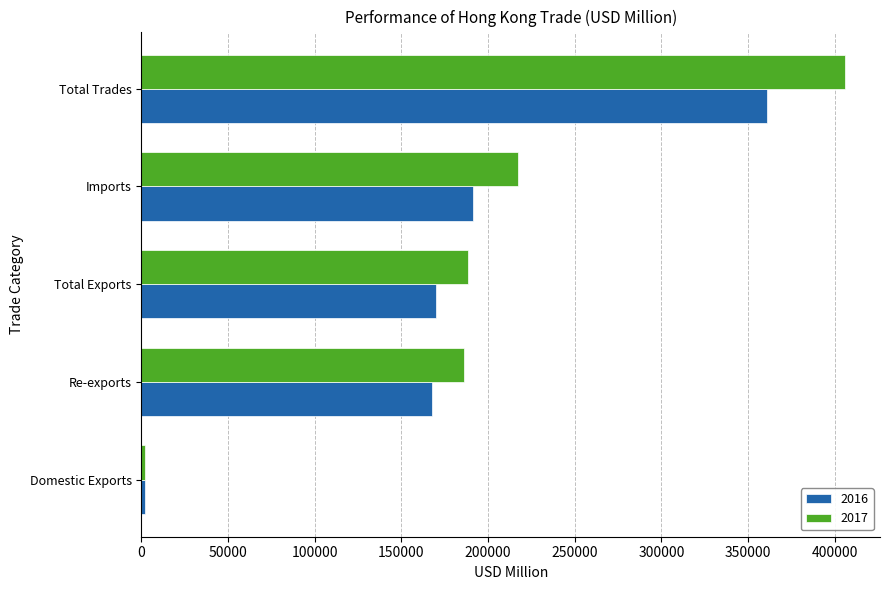

Rank the series by their average value, from lowest to highest.

2016, 2017